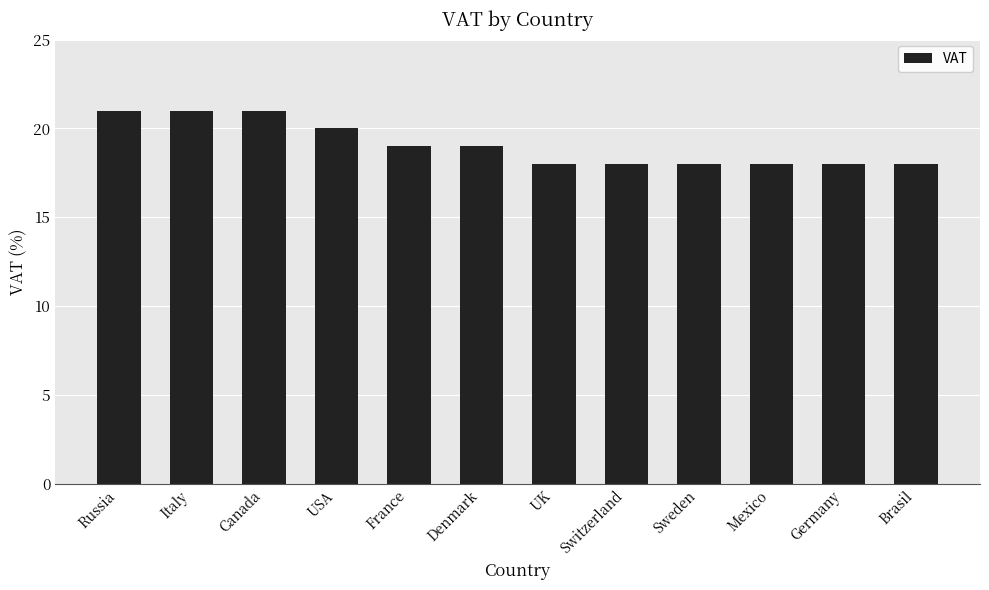

Reading left to right, extract all data points from this chart.

21	21	21	20	19	19	18	18	18	18	18	18